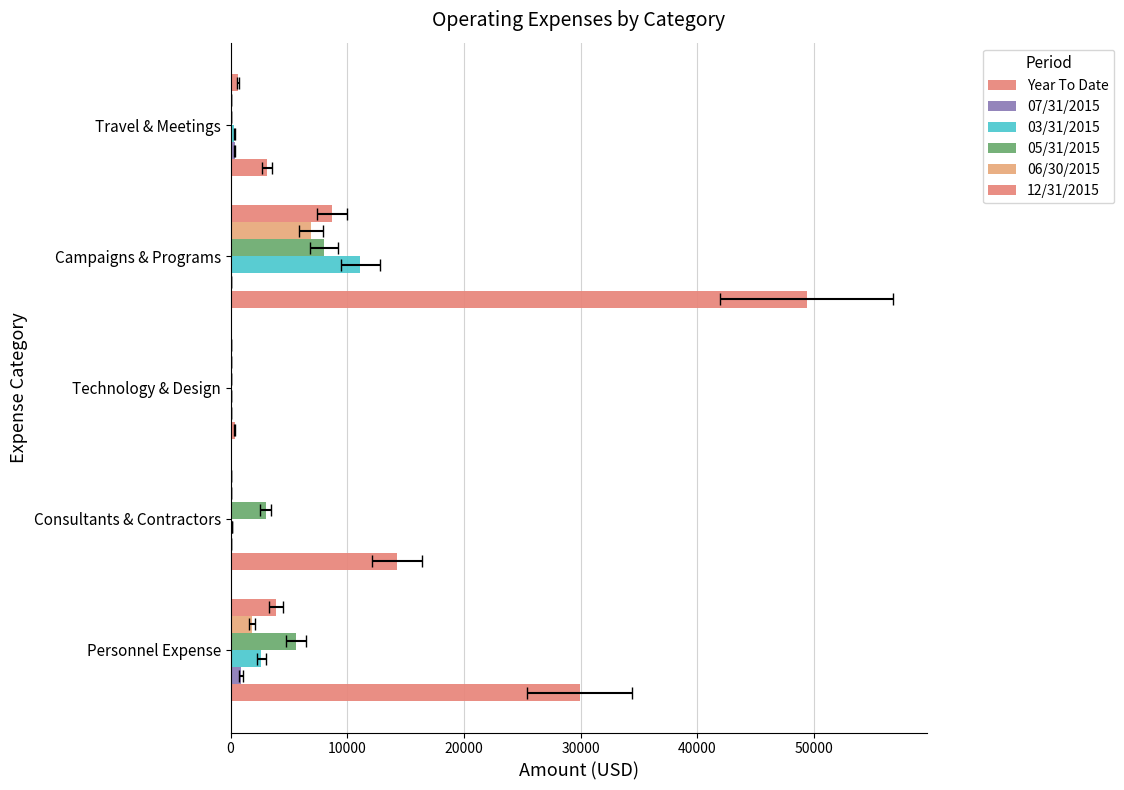

How many bars are there in each group?

6